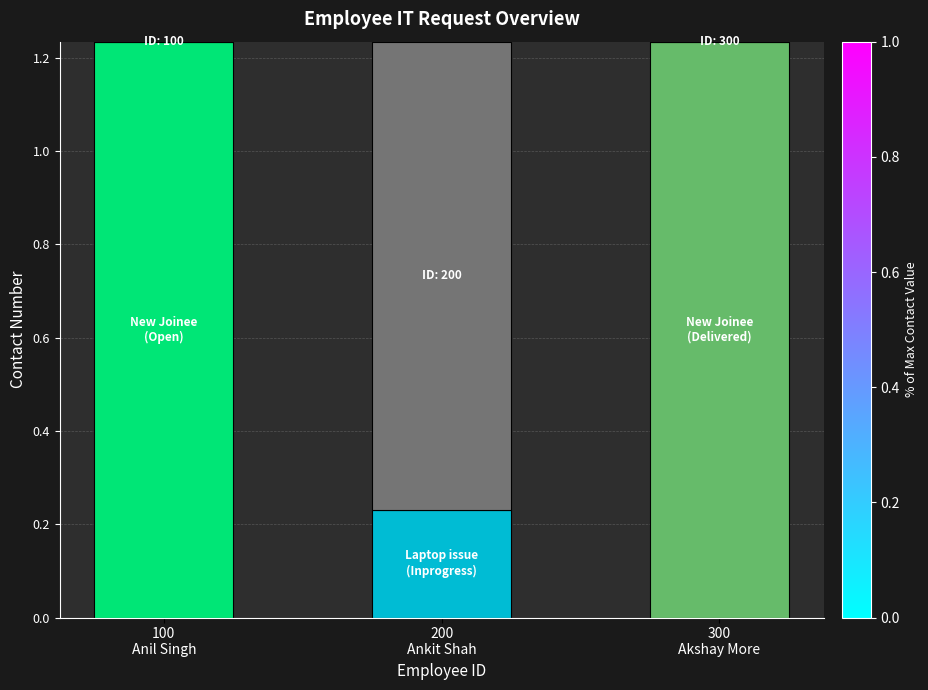

Is it true that Remainder equals 0.4 at 100
Anil Singh?

False